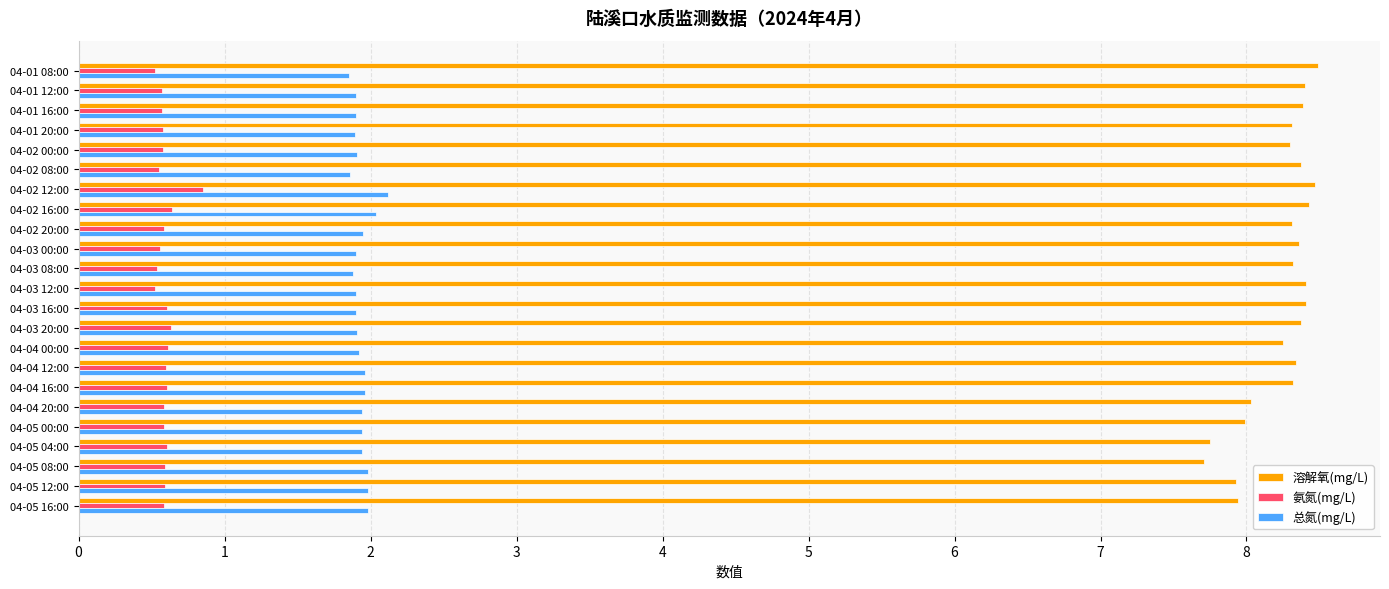

The value of 总氮(mg/L) at 04-02 08:00 is 2.8. True or false?

False